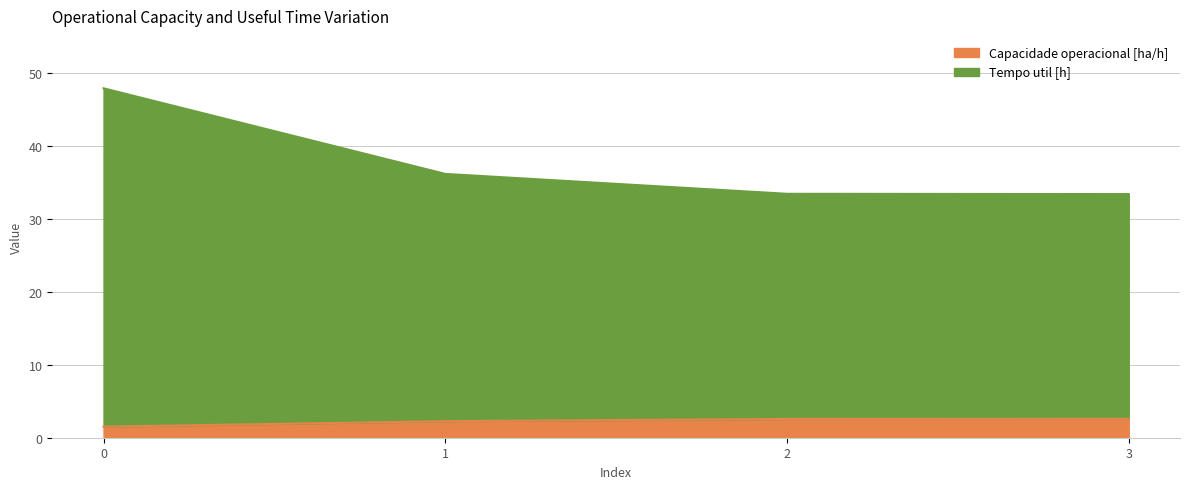

At how many categories does at least one series exceed 22?

4